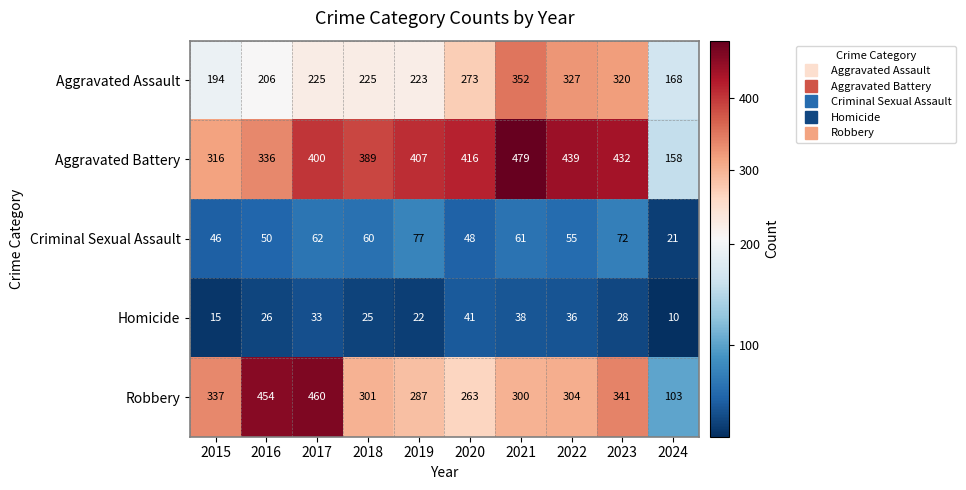

Which series has the widest spread of values?

Robbery